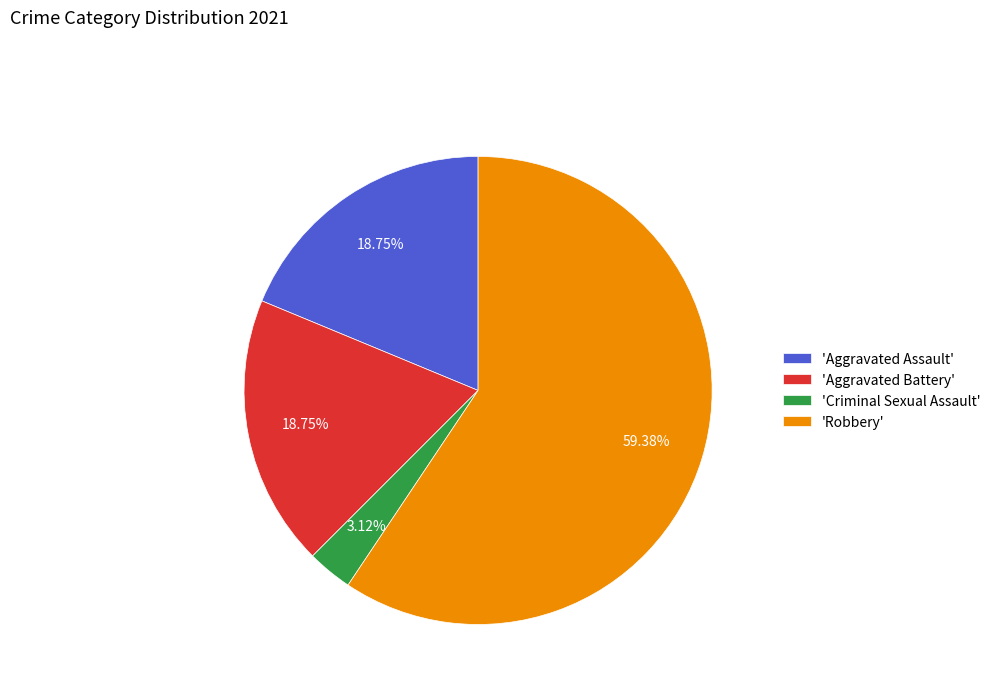

Which category has the biggest portion of the pie?

'Robbery'